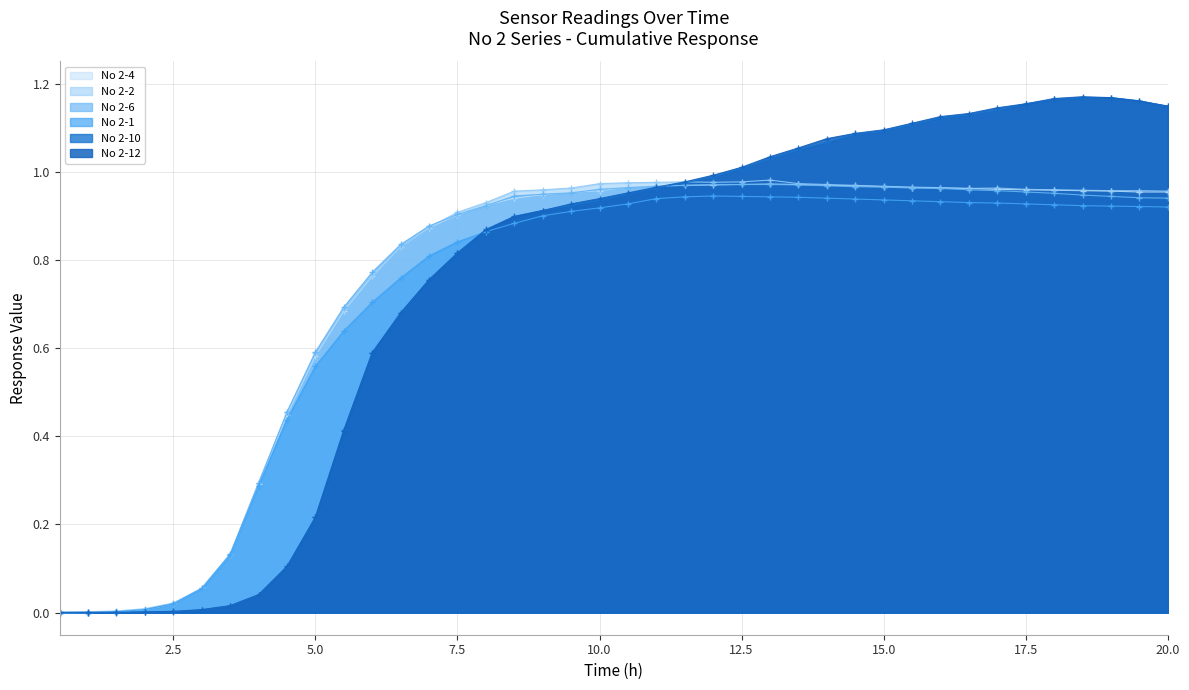

Rank the categories by No 2-10 value from lowest to highest.

0.5, 1.0, 1.5, 2.0, 2.5, 3.0, 3.5, 4.0, 4.5, 5.0, 5.5, 6.0, 6.5, 7.0, 7.5, 8.0, 8.5, 9.0, 9.5, 10.0, 10.5, 11.0, 11.5, 12.0, 12.5, 13.0, 13.5, 14.0, 14.5, 15.0, 15.5, 16.0, 16.5, 17.0, 20.0, 17.5, 19.5, 18.0, 18.5, 19.0